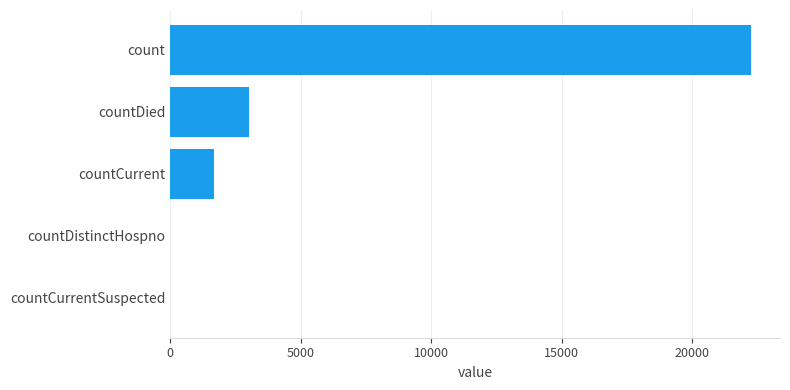

At which category does the chart reach its peak across all series?

count